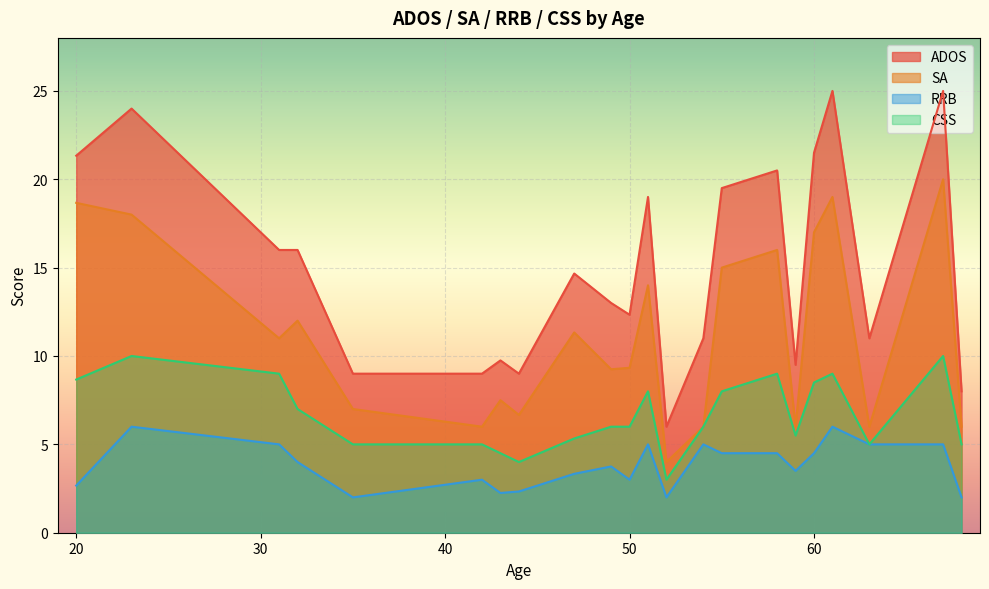

What is the greatest value displayed?

25.0